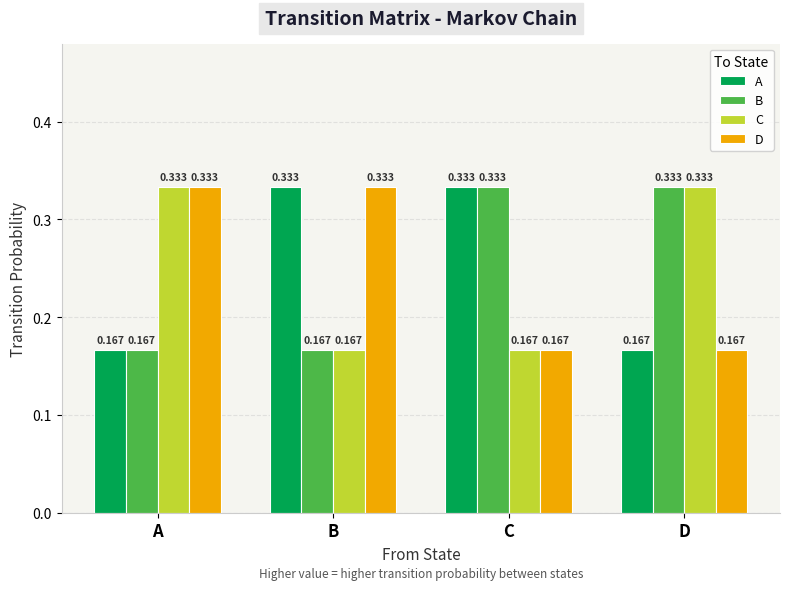

What are all the series names shown in the legend?

A, B, C, D